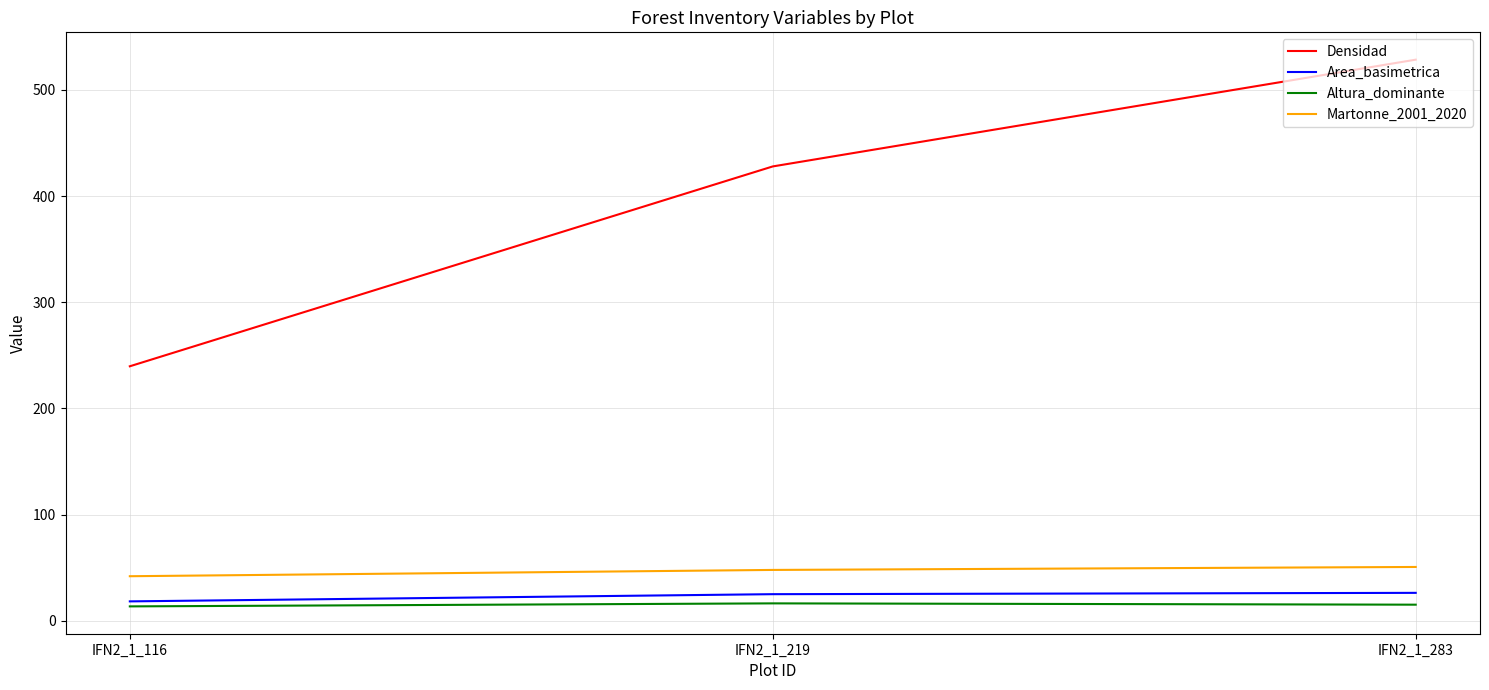

How many values in the Densidad series exceed 427?

2